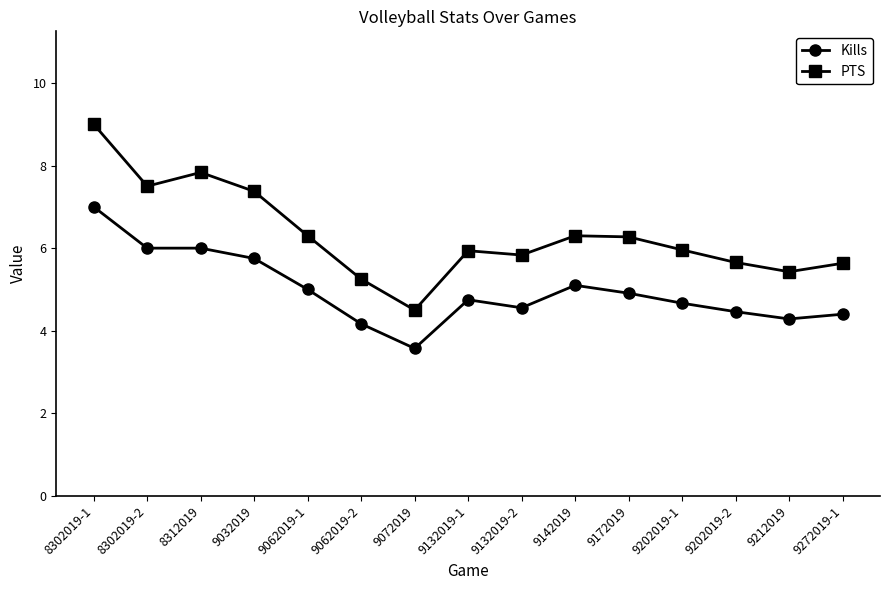

What is the average value of the Kills series?

5.0